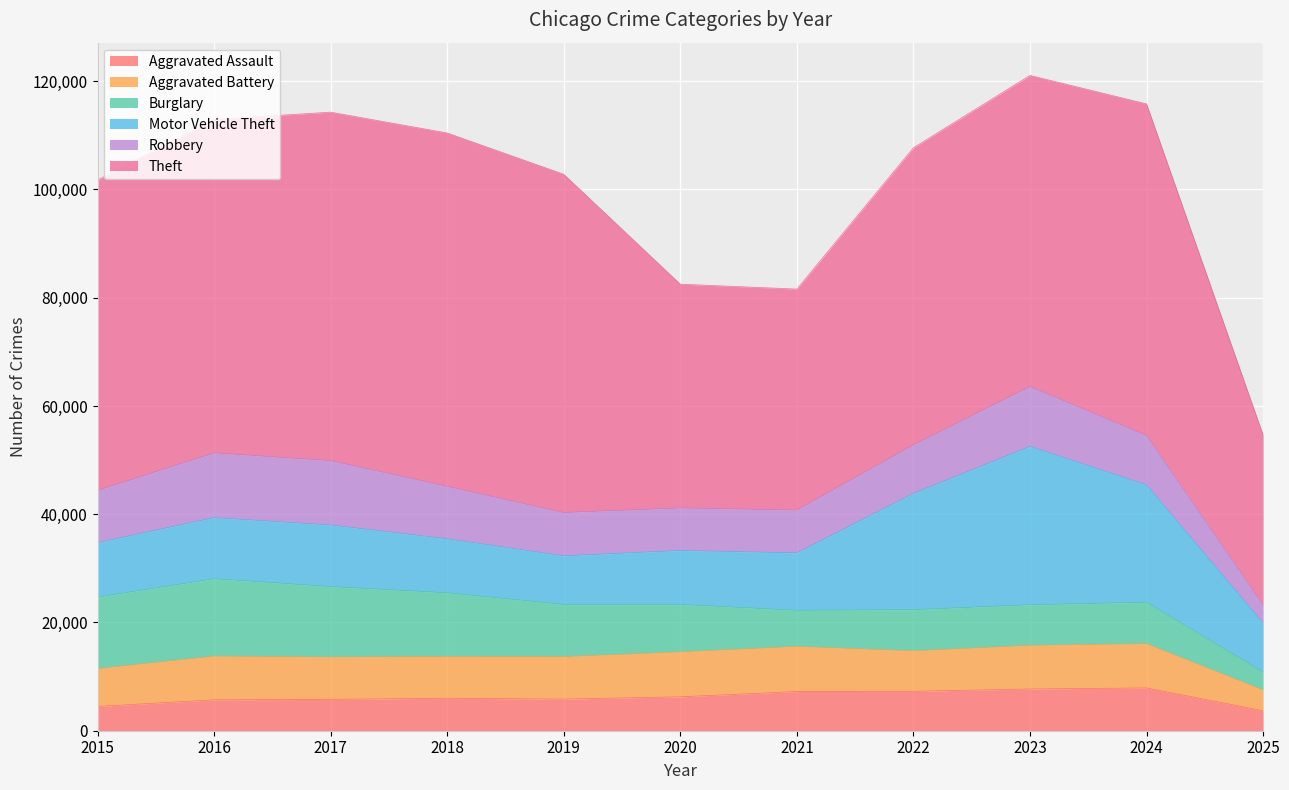

True or false: Burglary has a value of 7651 at 2024.

True